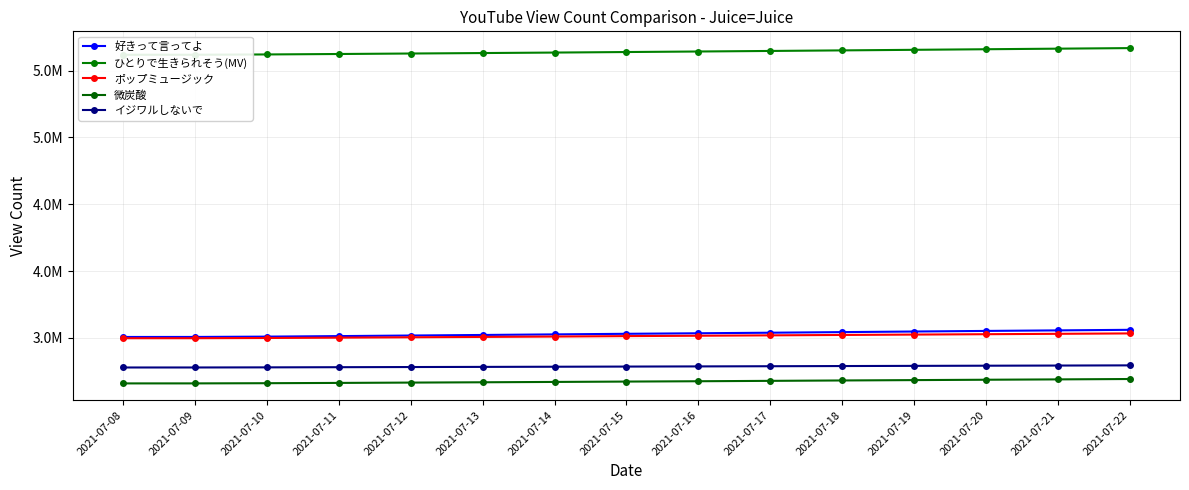

True or false: 微炭酸 and ポップミュージック intersect in this chart.

False